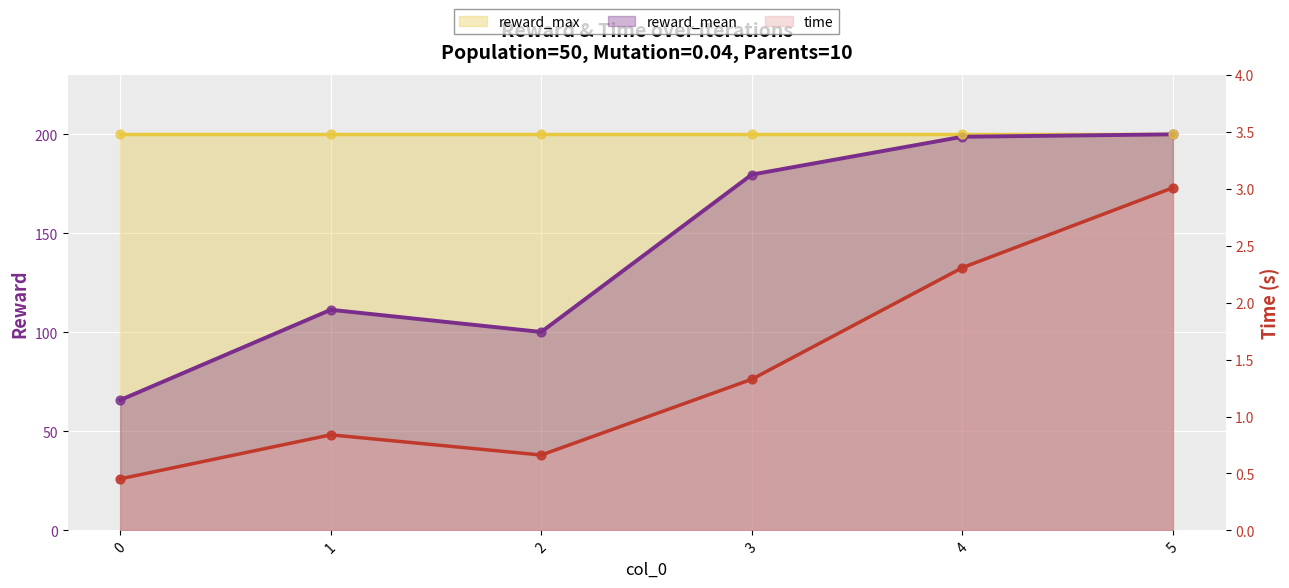

At which category is the sum across all series the highest?

5